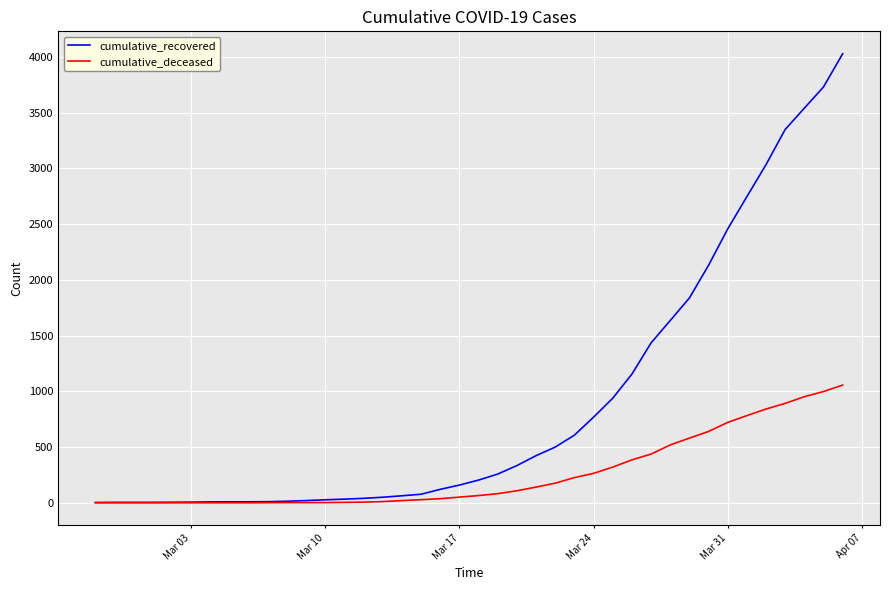

At how many categories does at least one series exceed 2587?

6